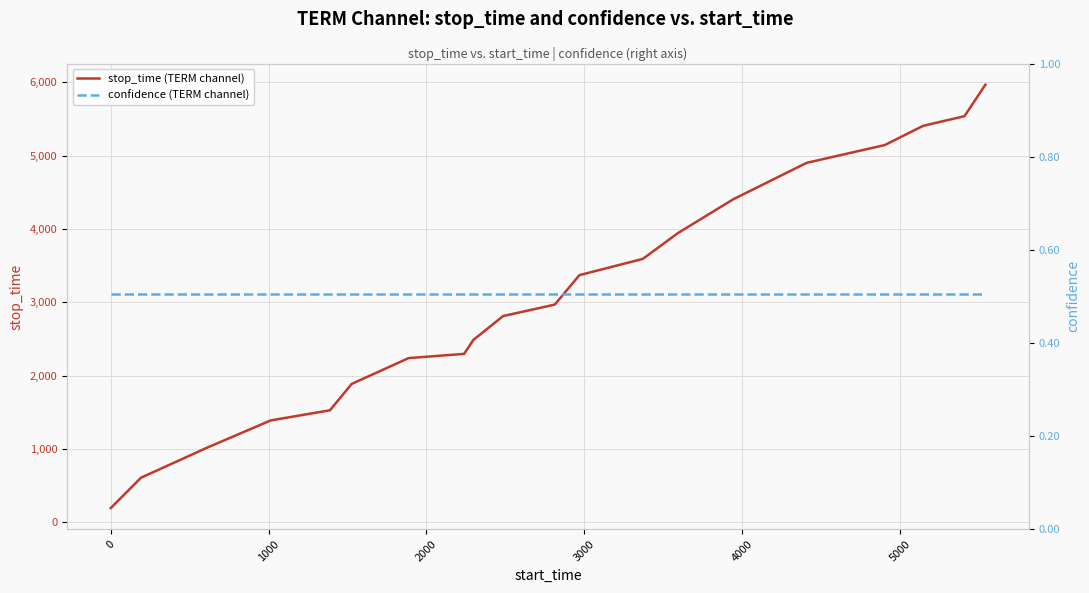

The confidence (TERM channel) series shows 0.5 at 1000. True or false?

True